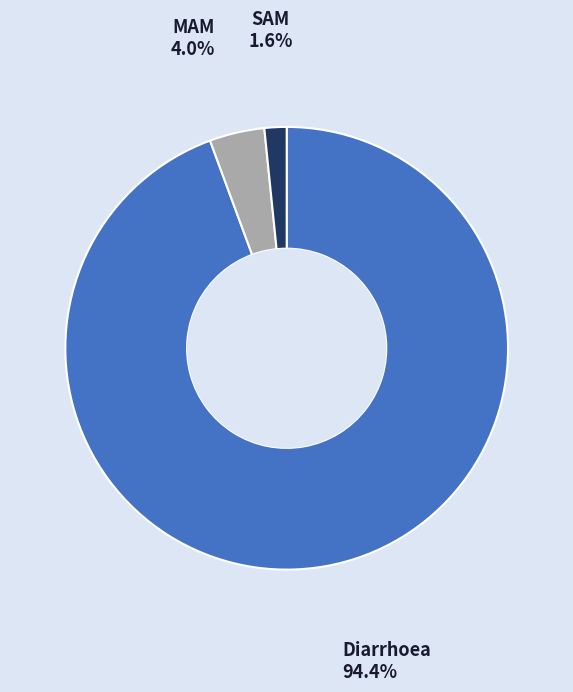

Is there a majority slice in this chart?

Yes